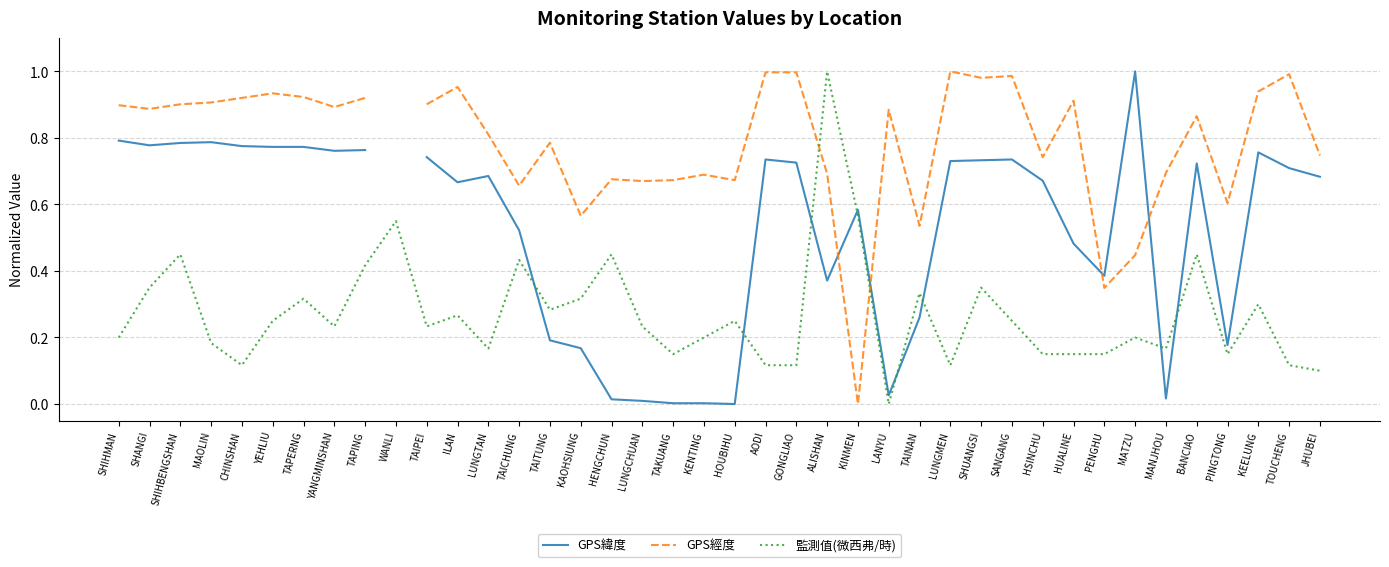

What is the spread (max minus min) of values at SHIHBENGSHAN?

0.5